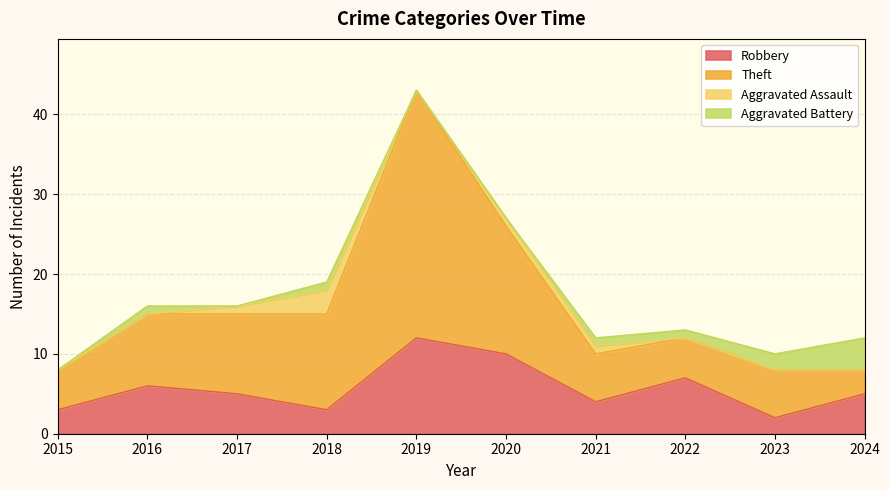

Does the chart have visible grid lines?

Yes